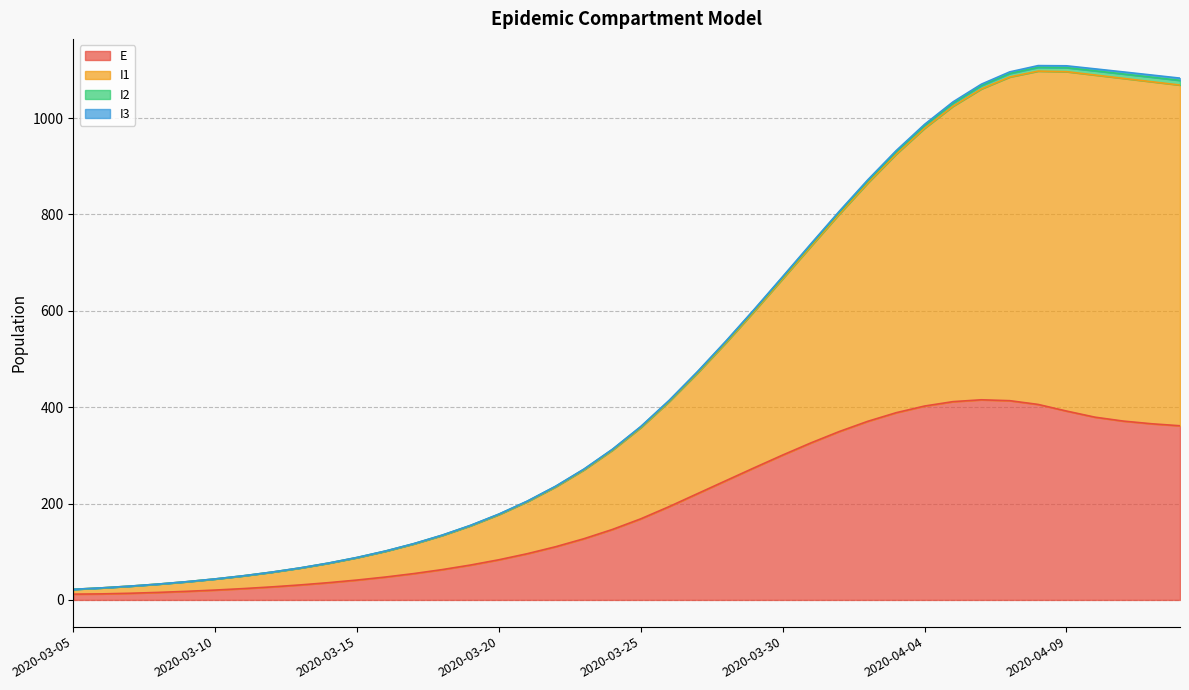

Which category has the lowest value across all series?

2020-03-05